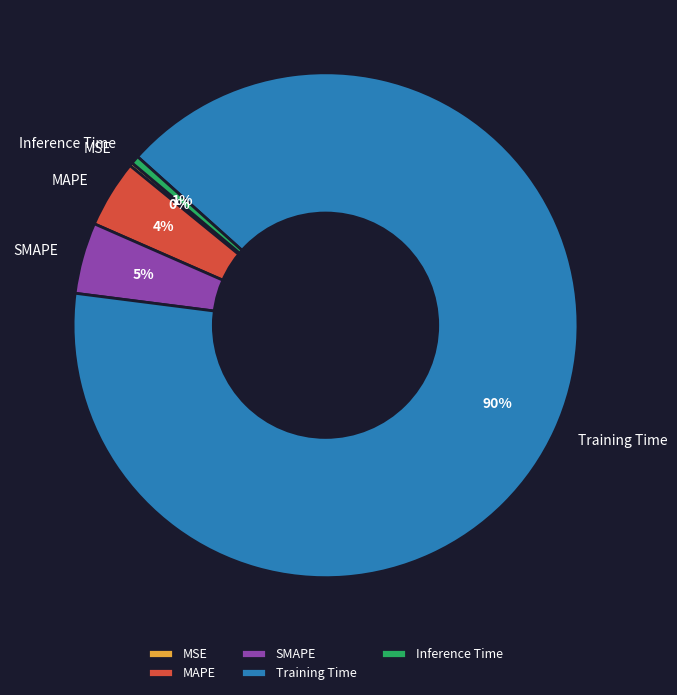

To the nearest percent, what is the difference between the largest and smallest slice percentages?

90%